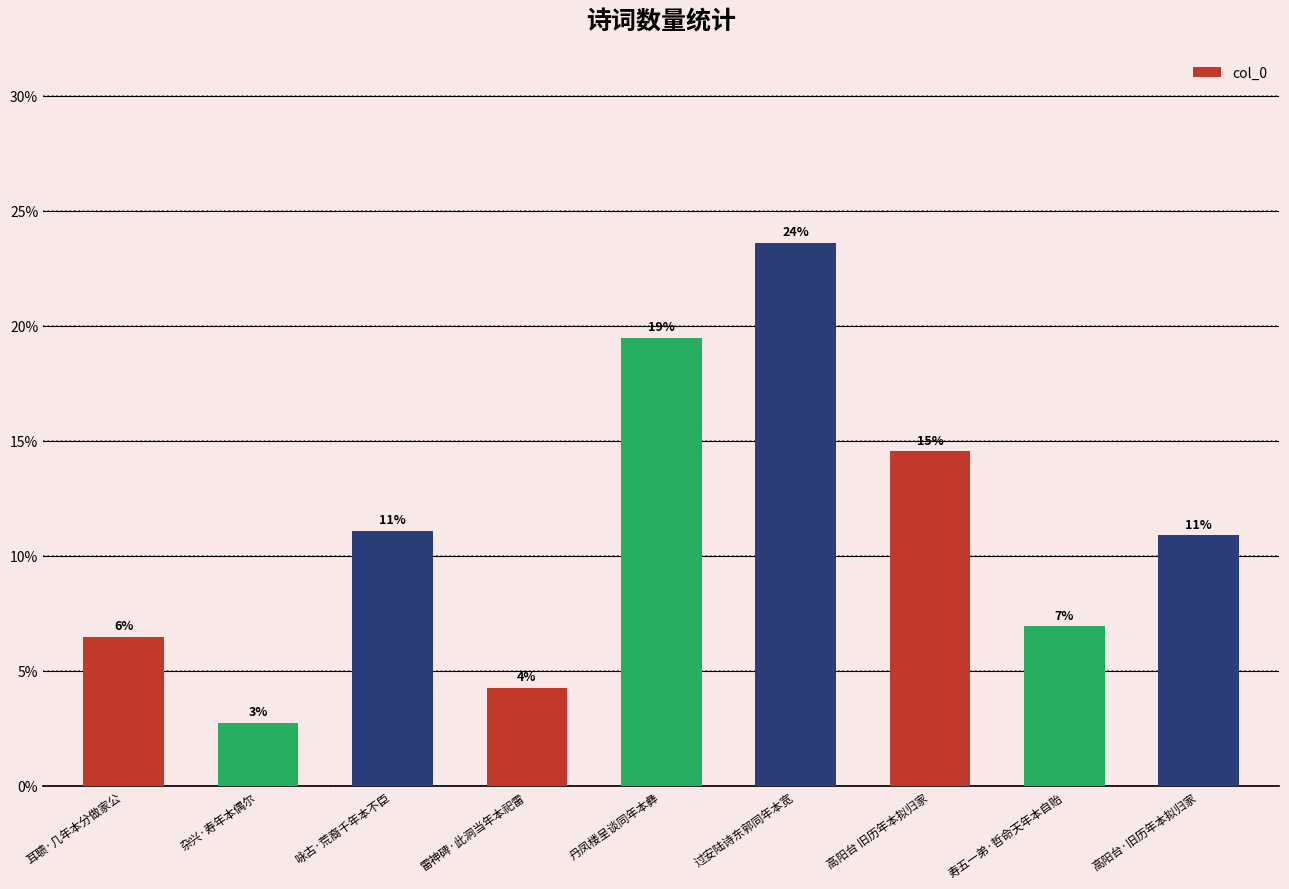

Rank the categories by value from highest to lowest.

过安陆诗东郭同年本宽, 丹凤楼呈谈同年本彝, 高阳台 旧历年本拟归家, 咏古·荒裔千年本不臣, 高阳台·旧历年本拟归家, 寿五一弟·哲命天年本自贻, 耳聩·几年本分做家公, 雷神碑·此洞当年本祀雷, 杂兴·寿年本偶尔